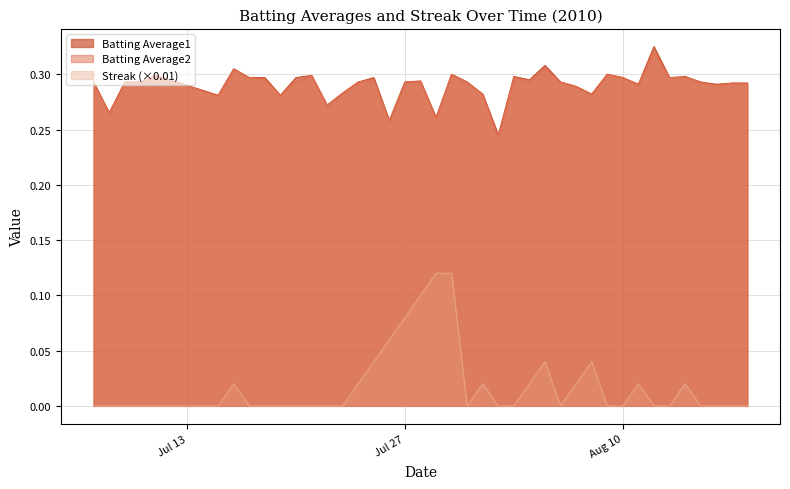

Which series has the widest spread of values?

Streak (×0.01)